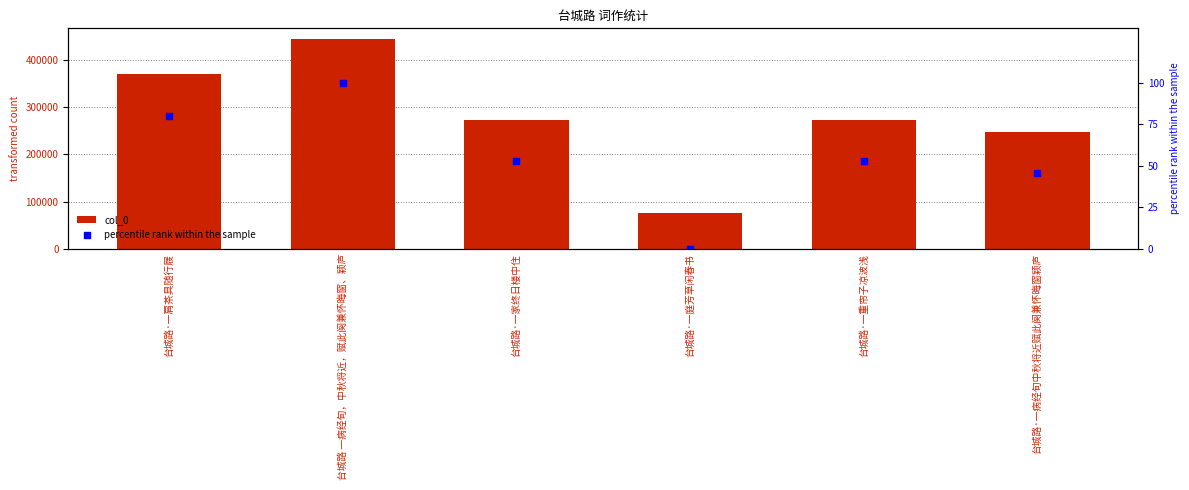

What is the total value across all series at 台城路·一肩茶具随行屐?

369122